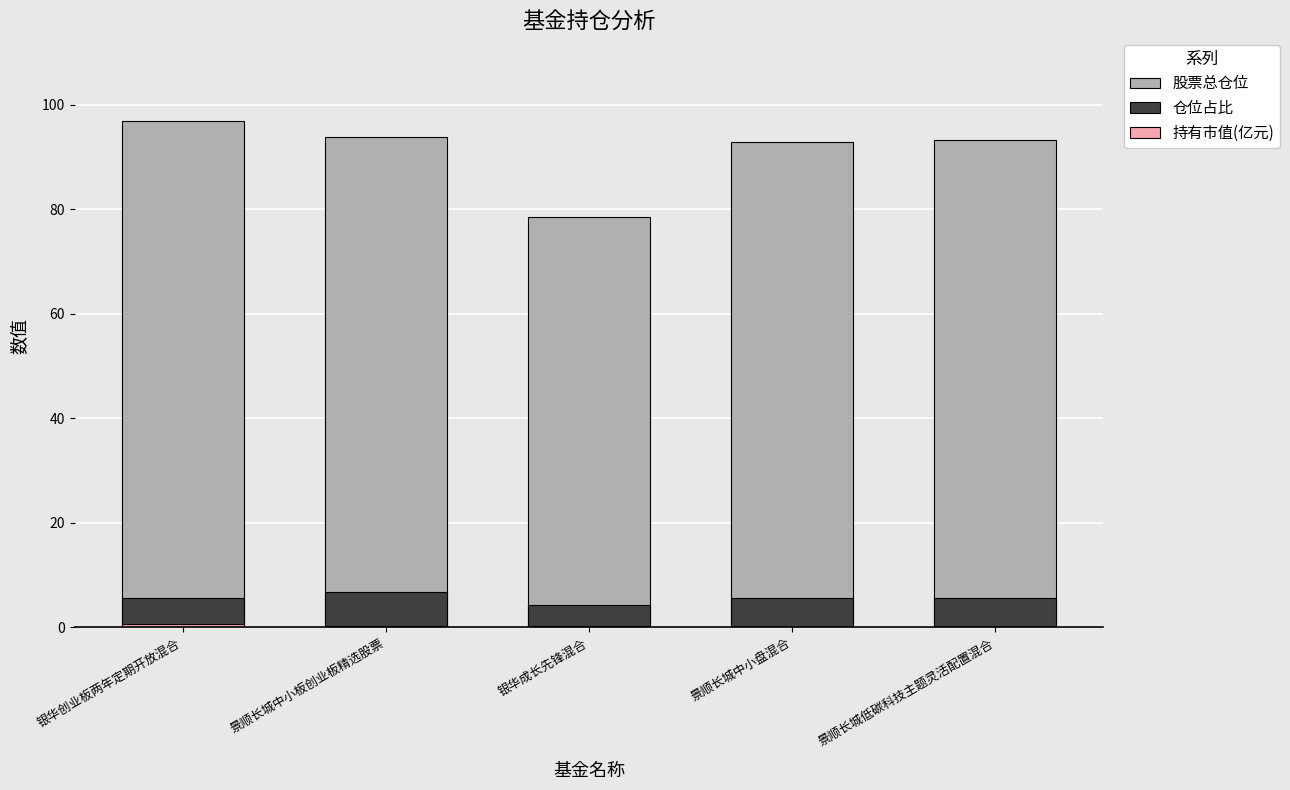

How many bars are there in total?

15